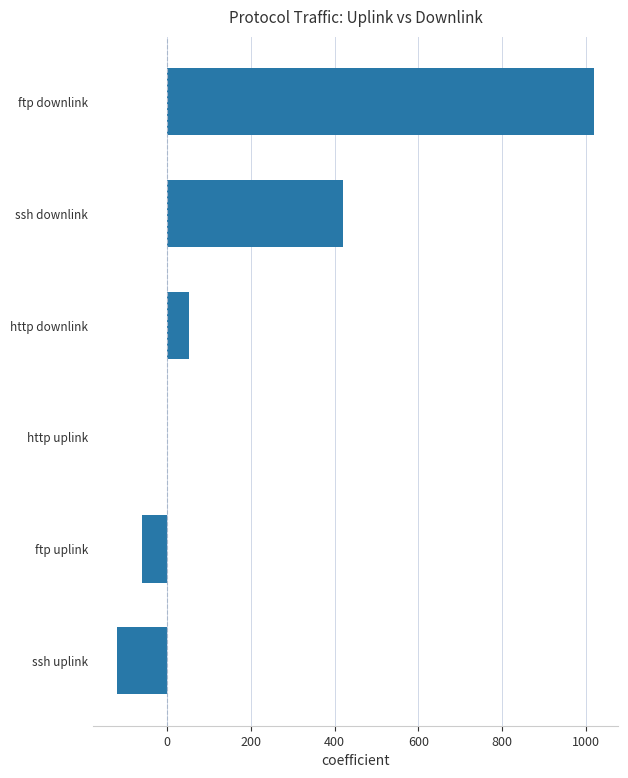

Reading top to bottom, extract all data points from this chart.

ftp downlink=1020.0	ssh downlink=420.0	http downlink=53.4	http uplink=-0.6	ftp uplink=-60.0	ssh uplink=-120.0